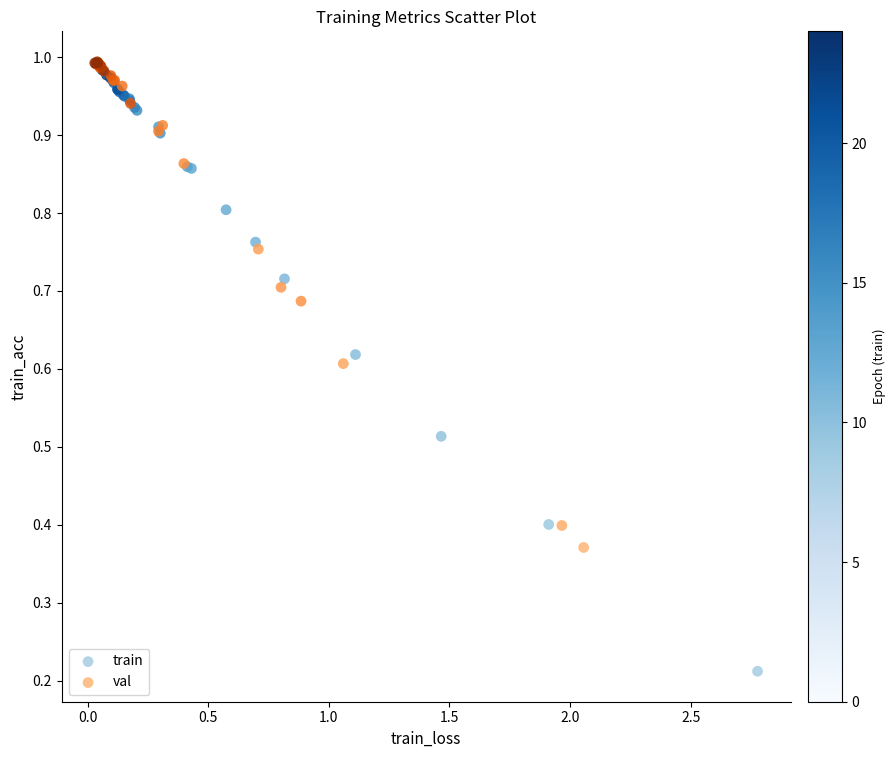

Which series has the widest spread of Y values?

train